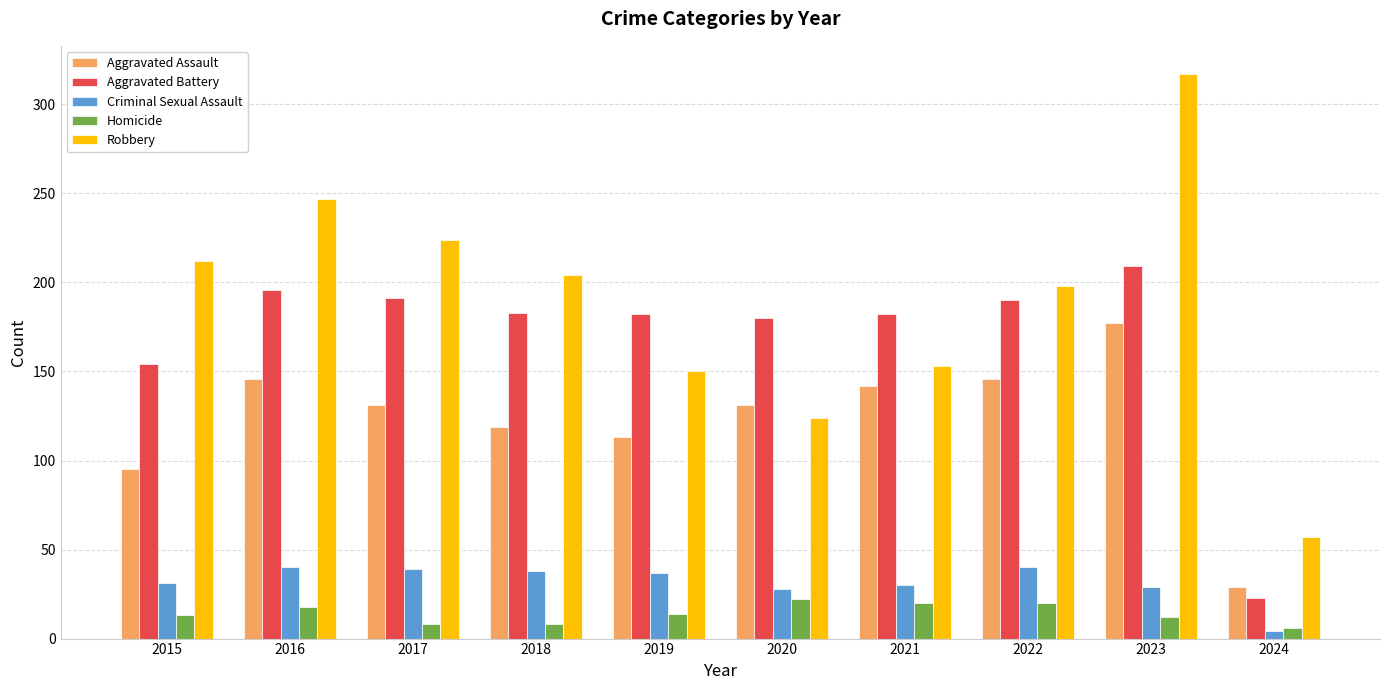

Read the Criminal Sexual Assault value at 2015, to the nearest 10.

30